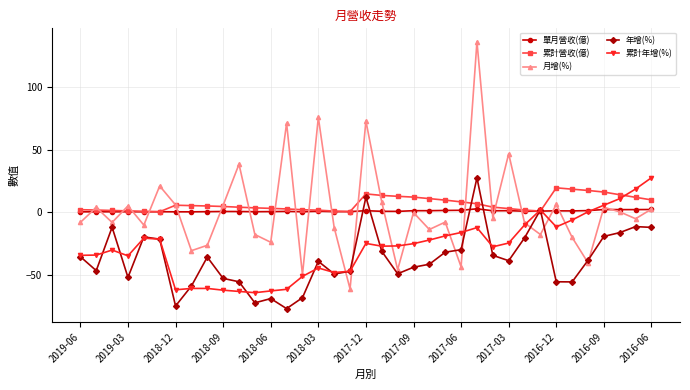

Which series has the largest range (max minus min)?

月增(%)